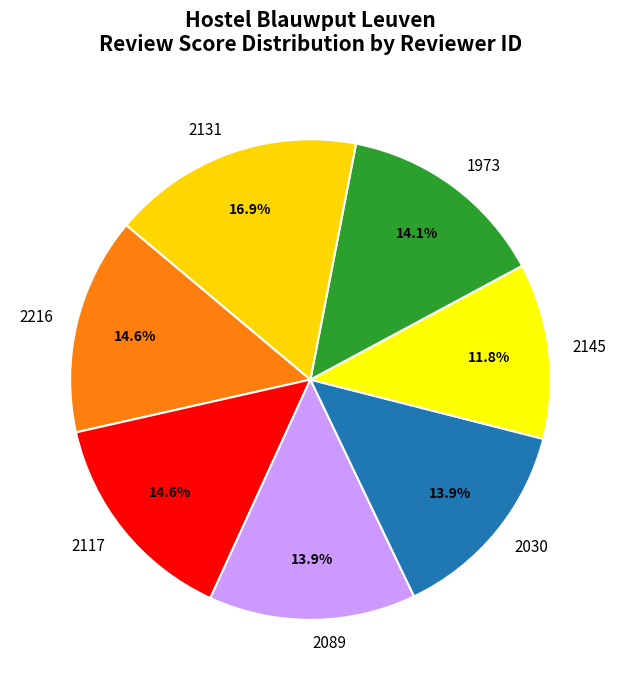

What is the smallest slice in the pie chart?

2145